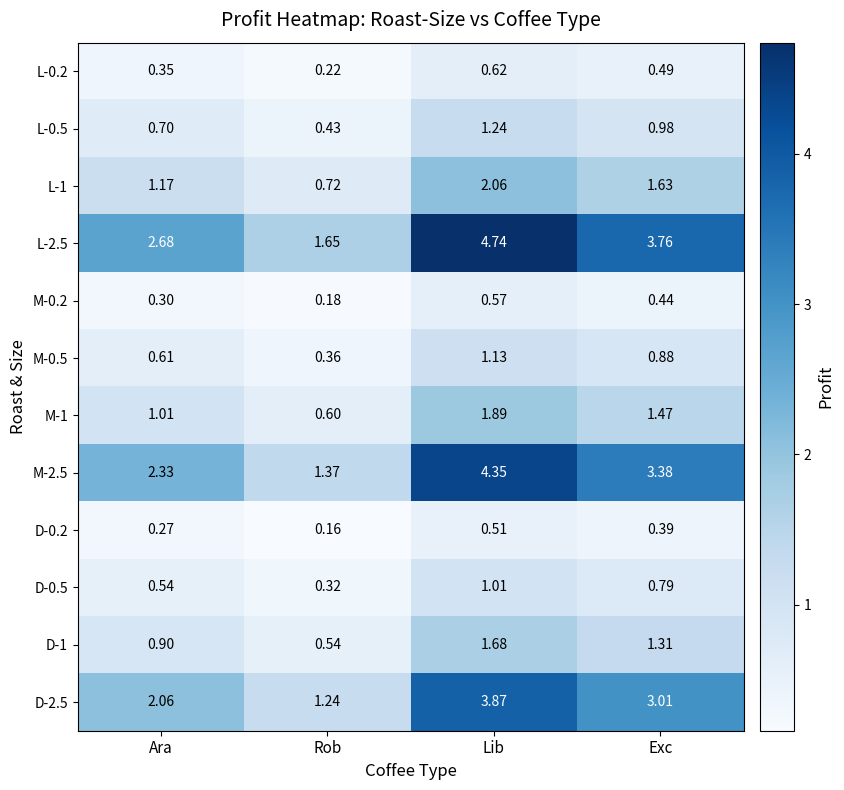

What is the difference between the highest and lowest values at Ara?

2.4